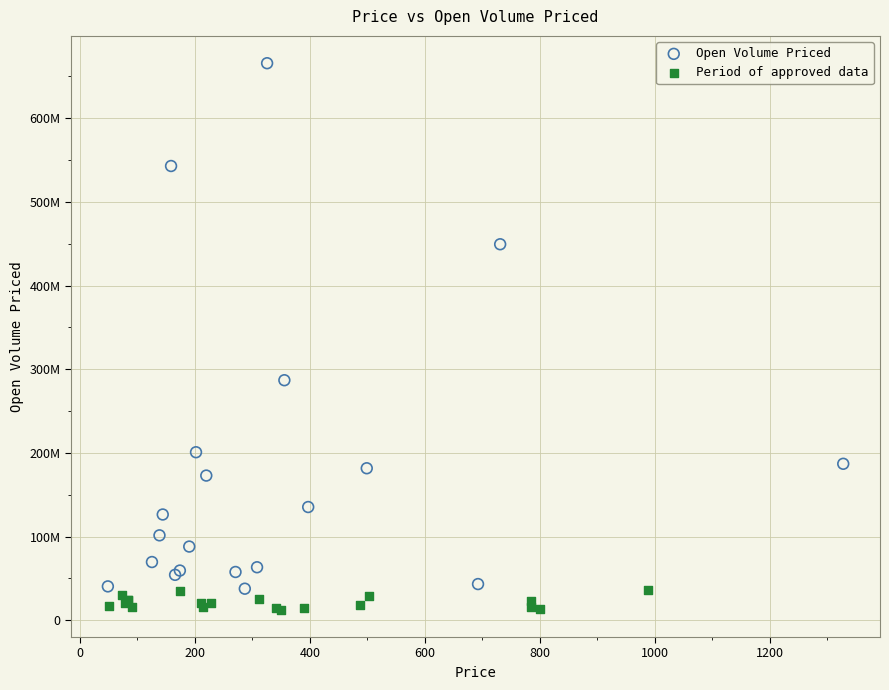

What are all the series names shown in the legend?

Open Volume Priced, Period of approved data